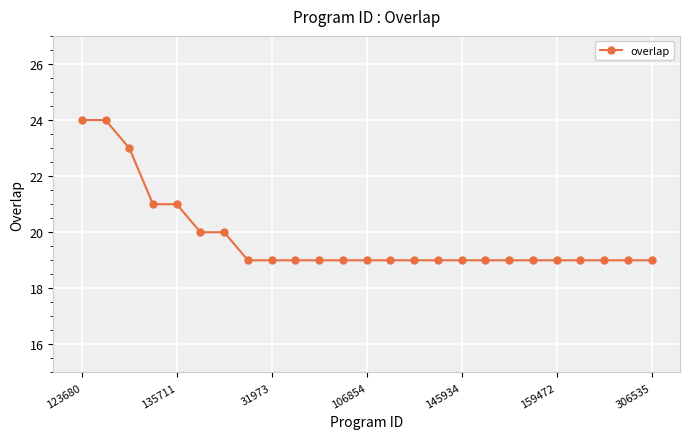

What is the smallest value displayed?

19